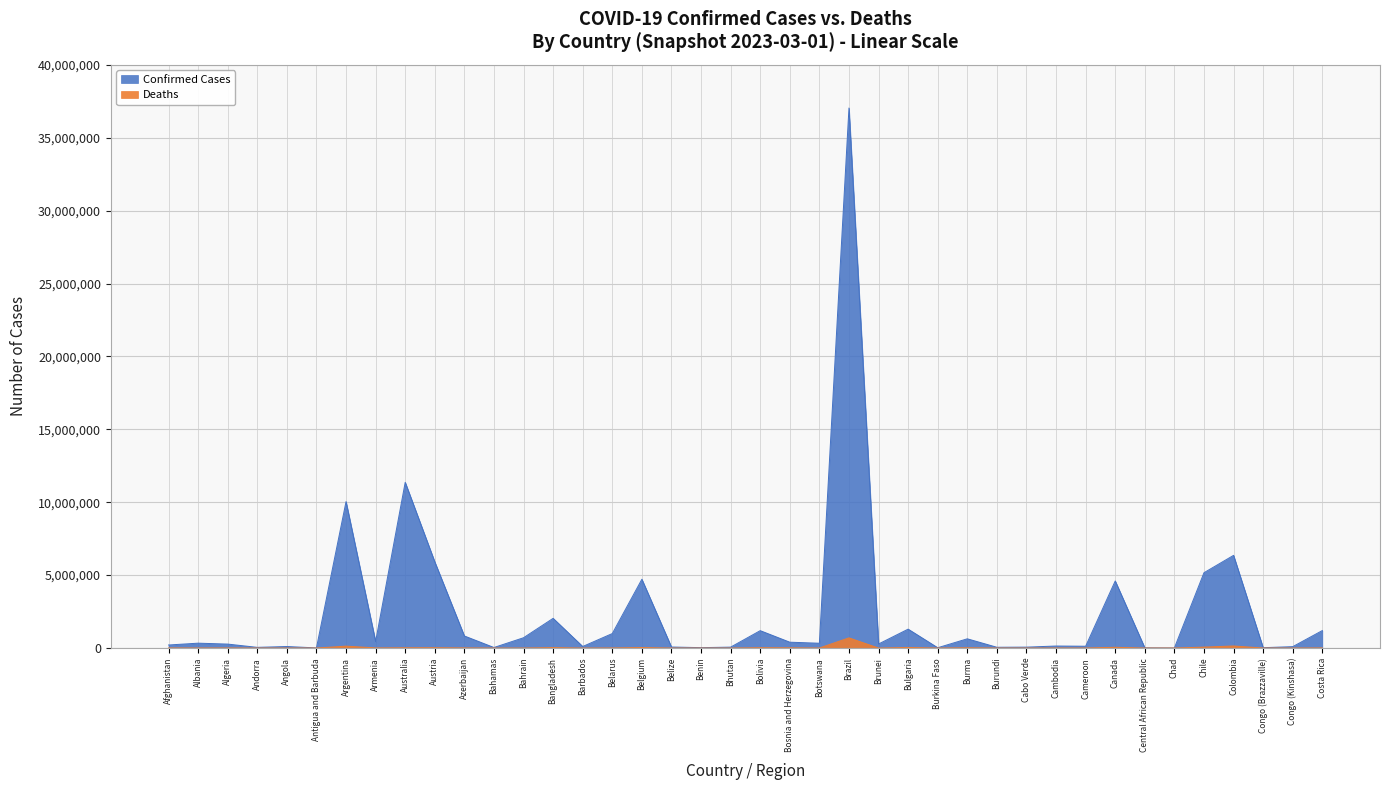

How many lines are shown in the chart?

2